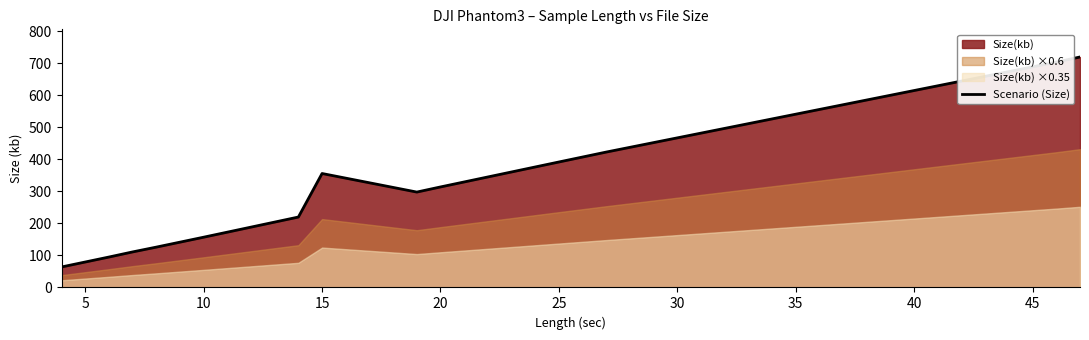

How many data points does each series have?

18